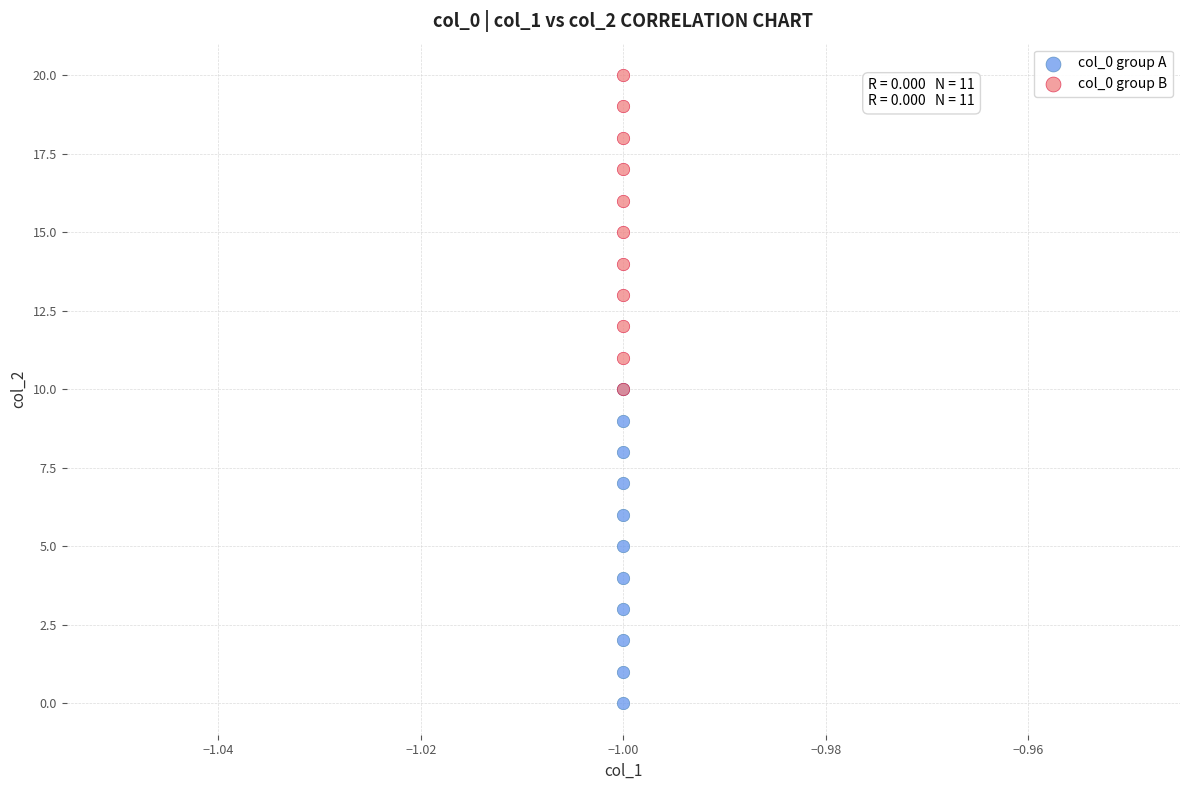

Which series reaches the minimum Y coordinate?

col_0 group A